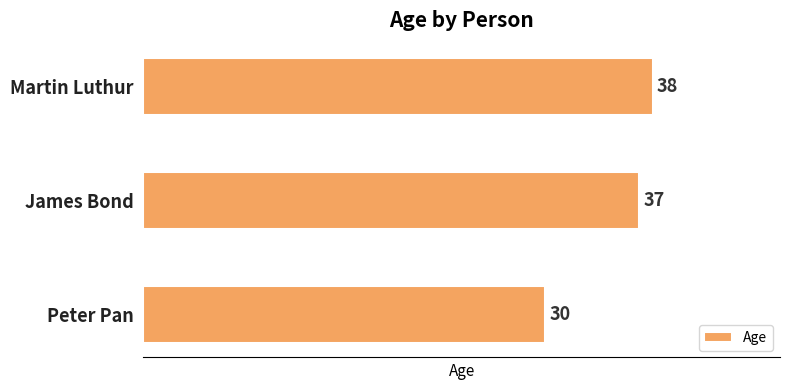

Reading top to bottom, what are all the values shown in this chart?

38	37	30